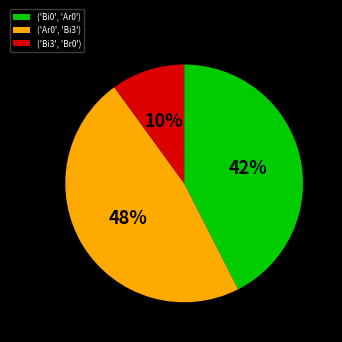

What percentage is the ('Bi3', 'Br0') slice, to the nearest percent?

10%